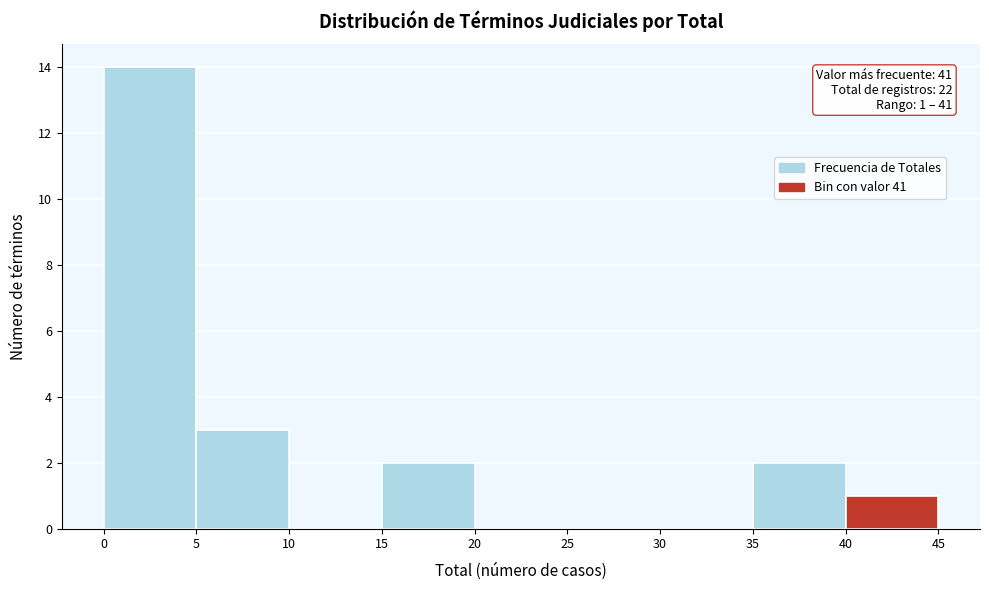

Over which range of the x-axis is the bar tallest?

0 to 5